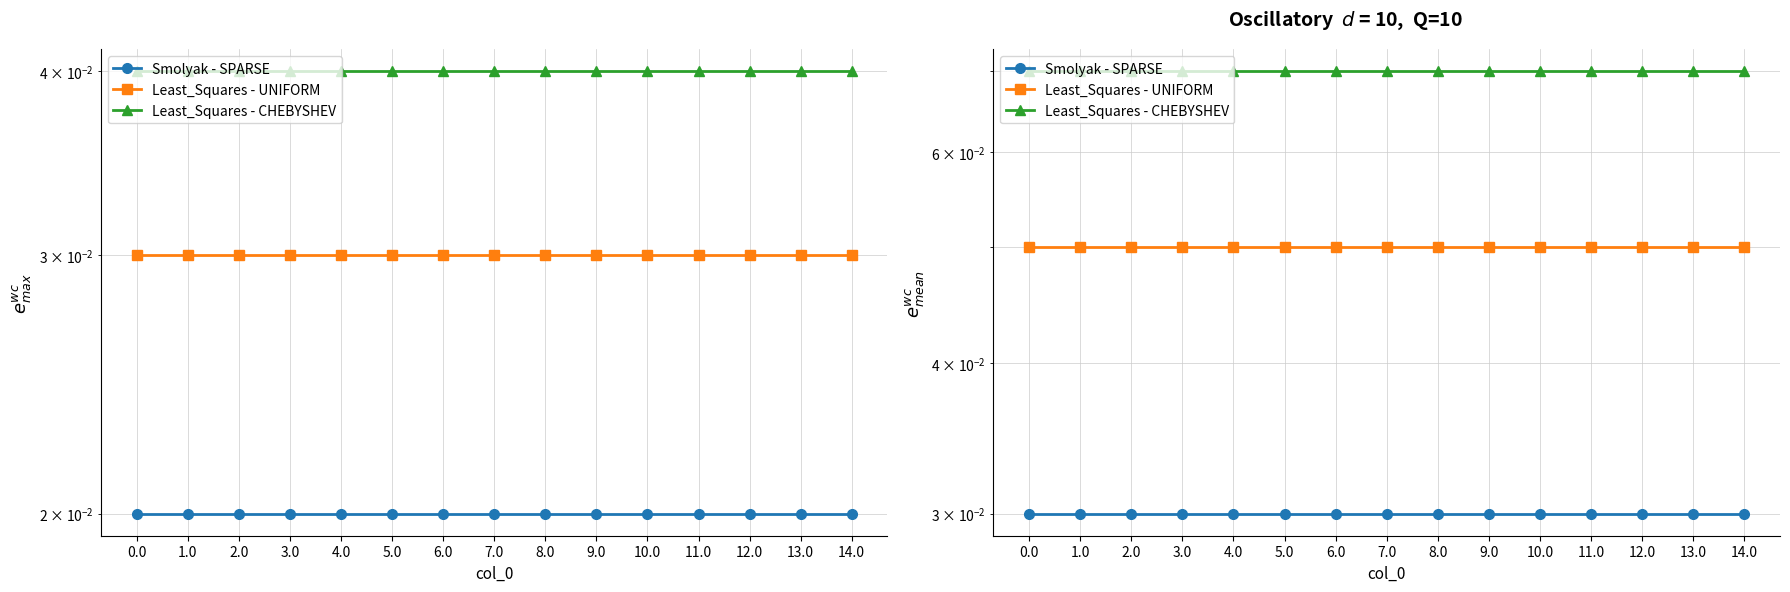

Reading left to right, transcribe all the data shown in this chart.

Smolyak - SPARSE: 0.0=0.0	1.0=0.0	2.0=0.0	3.0=0.0	4.0=0.0	5.0=0.0	6.0=0.0	7.0=0.0	8.0=0.0	9.0=0.0	10.0=0.0	11.0=0.0	12.0=0.0	13.0=0.0	14.0=0.0
Least_Squares - UNIFORM: 0.0=0.1	1.0=0.1	2.0=0.1	3.0=0.1	4.0=0.1	5.0=0.1	6.0=0.1	7.0=0.1	8.0=0.1	9.0=0.1	10.0=0.1	11.0=0.1	12.0=0.1	13.0=0.1	14.0=0.1
Least_Squares - CHEBYSHEV: 0.0=0.1	1.0=0.1	2.0=0.1	3.0=0.1	4.0=0.1	5.0=0.1	6.0=0.1	7.0=0.1	8.0=0.1	9.0=0.1	10.0=0.1	11.0=0.1	12.0=0.1	13.0=0.1	14.0=0.1